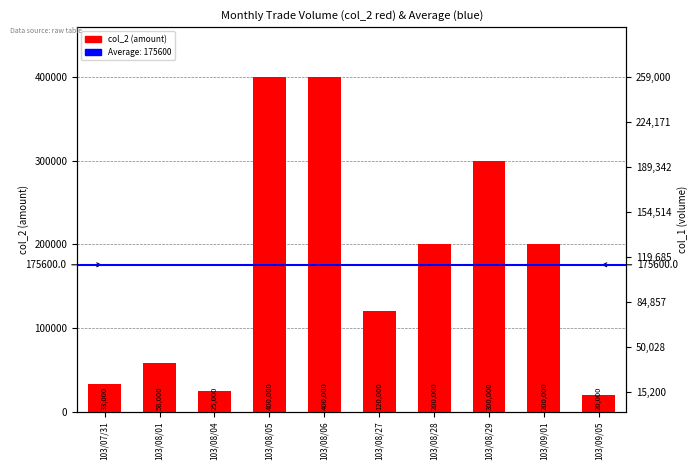

Reading left to right, extract all data points from this chart.

33000	58000	25000	400000	400000	120000	200000	300000	200000	20000